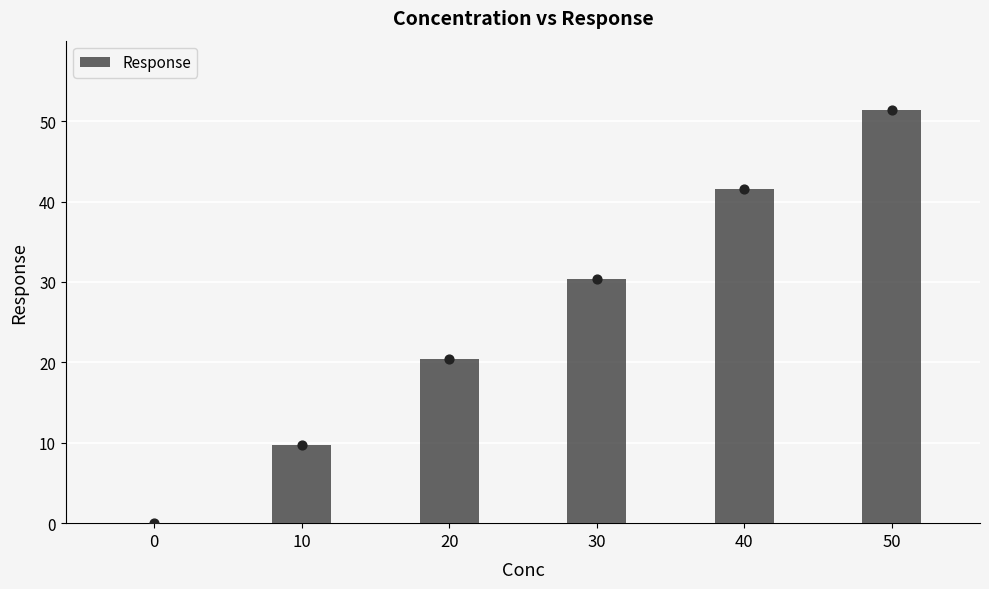

What is the ratio of the value at 50 to the value at 10?

5.3